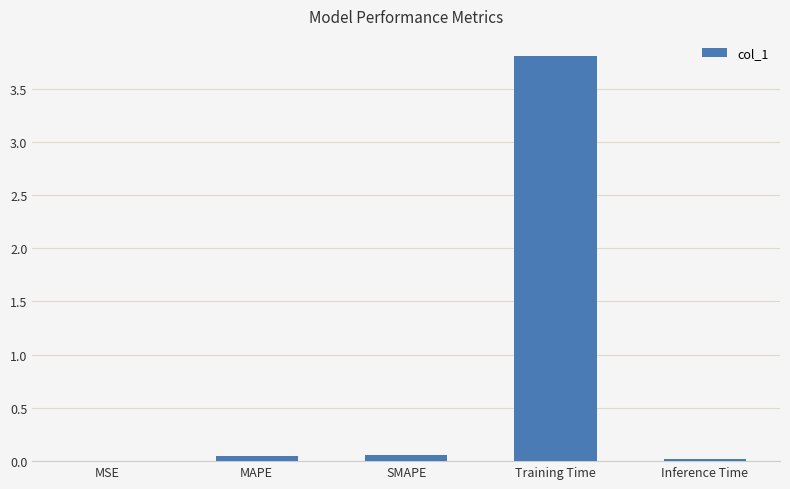

The chart shows a value of 3.8 at Training Time. True or false?

True